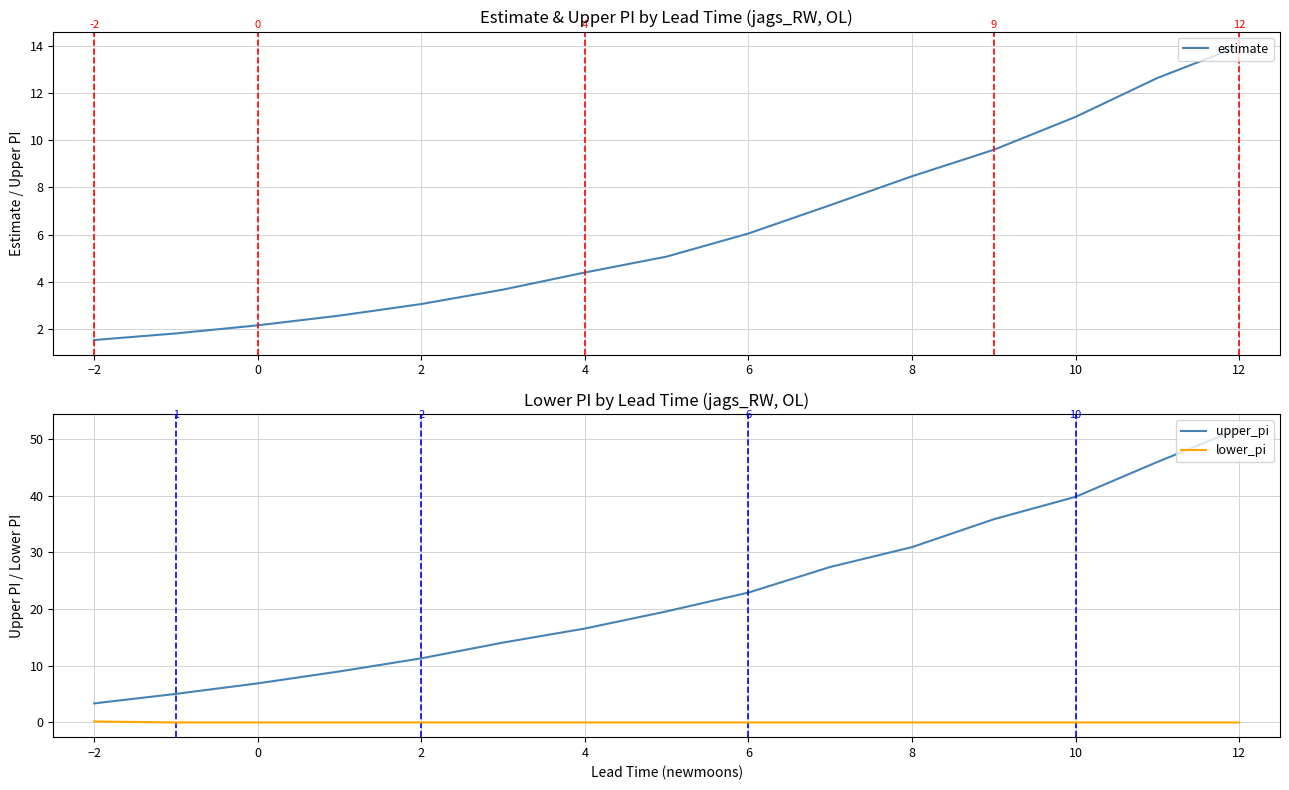

True or false: upper_pi has a value of 3.4 at −2.

True